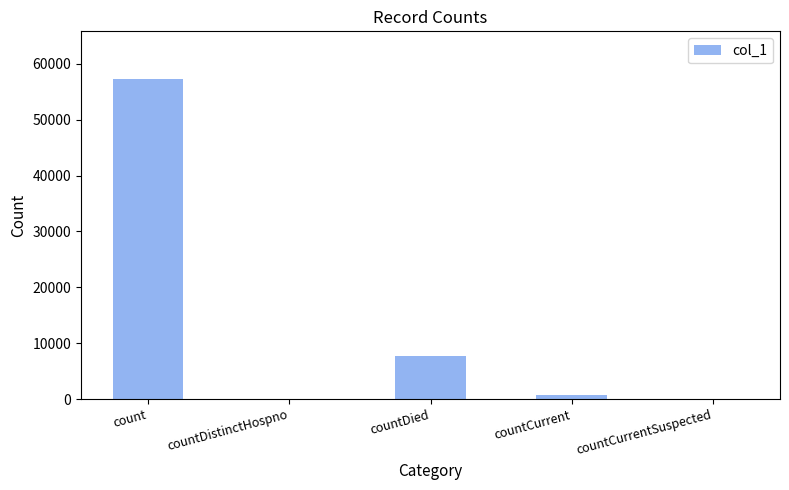

What is the sum of all values?

65725